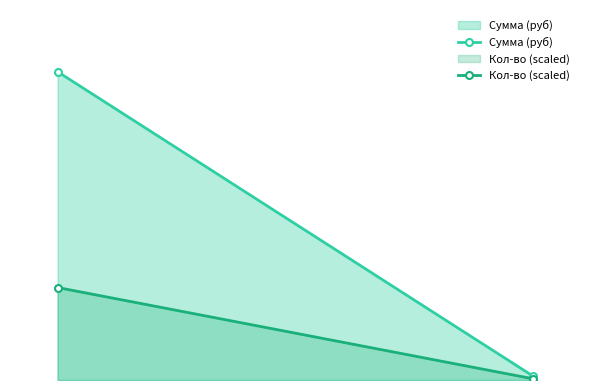

What is the value of the Кол-во (scaled) point at the 1st from the left?

621600